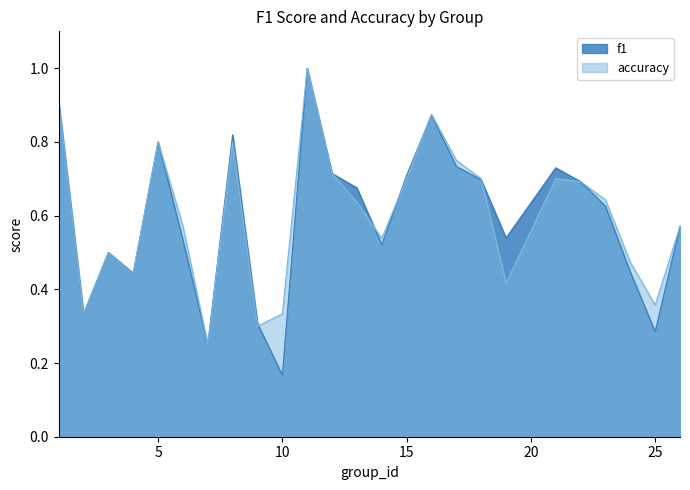

Which series has the largest range (max minus min)?

f1